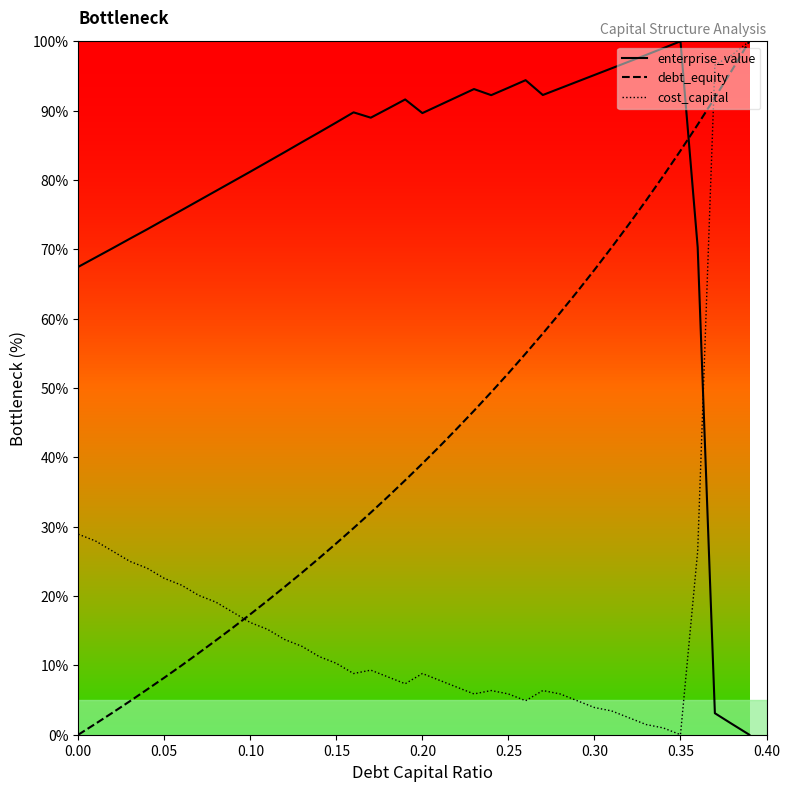

Does the chart have visible grid lines?

No